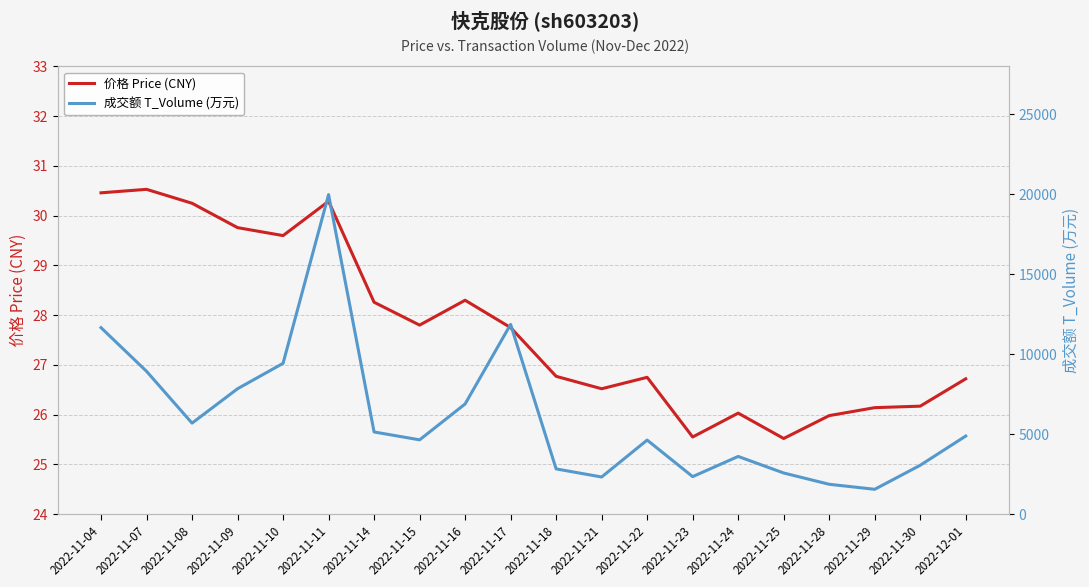

Reading left to right, what are all the values shown in this chart?

价格 Price (CNY): 30.5	30.5	30.2	29.8	29.6	30.3	28.3	27.8	28.3	27.8	26.8	26.5	26.8	25.6	26.0	25.5	26.0	26.1	26.2	26.7
成交额 T_Volume (万元): 11663.0	8933.0	5690.0	7841.0	9430.0	19985.0	5137.0	4644.0	6888.0	11866.0	2826.0	2320.0	4630.0	2343.0	3606.0	2570.0	1864.0	1550.0	3054.0	4882.0